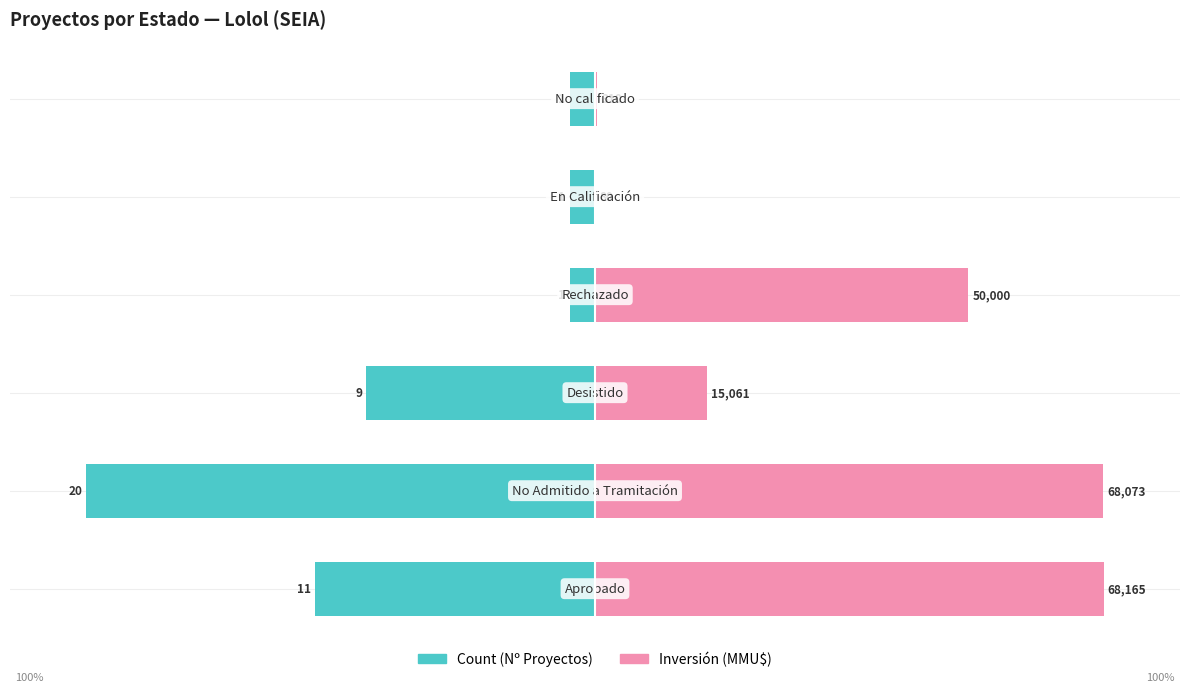

How many bars are there in each group?

2